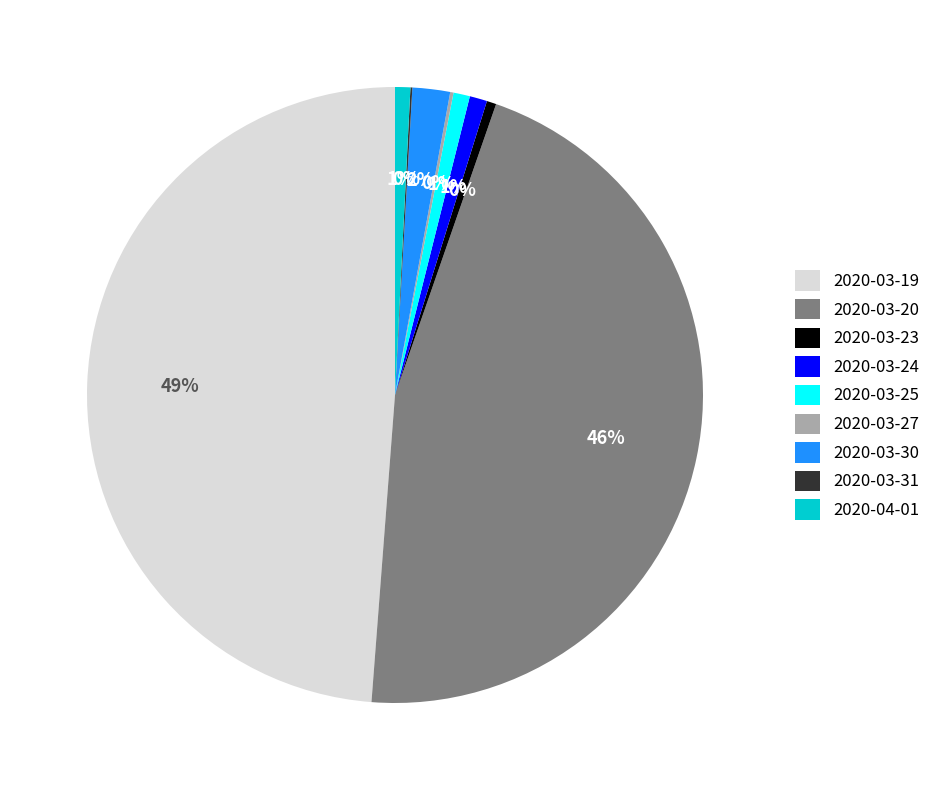

What is the largest slice in the pie chart?

2020-03-19